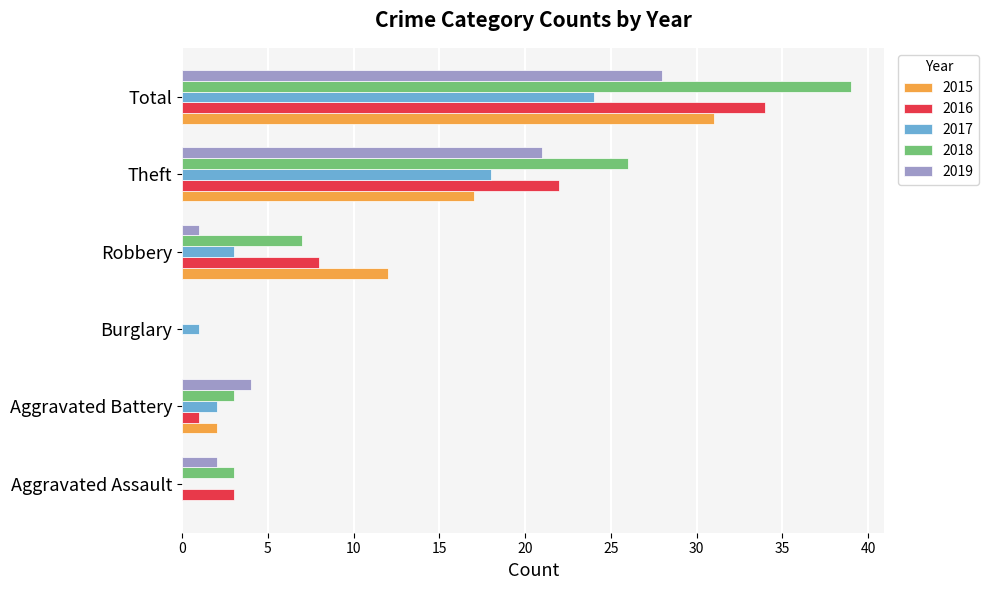

How many values in 2017 are above zero?

5